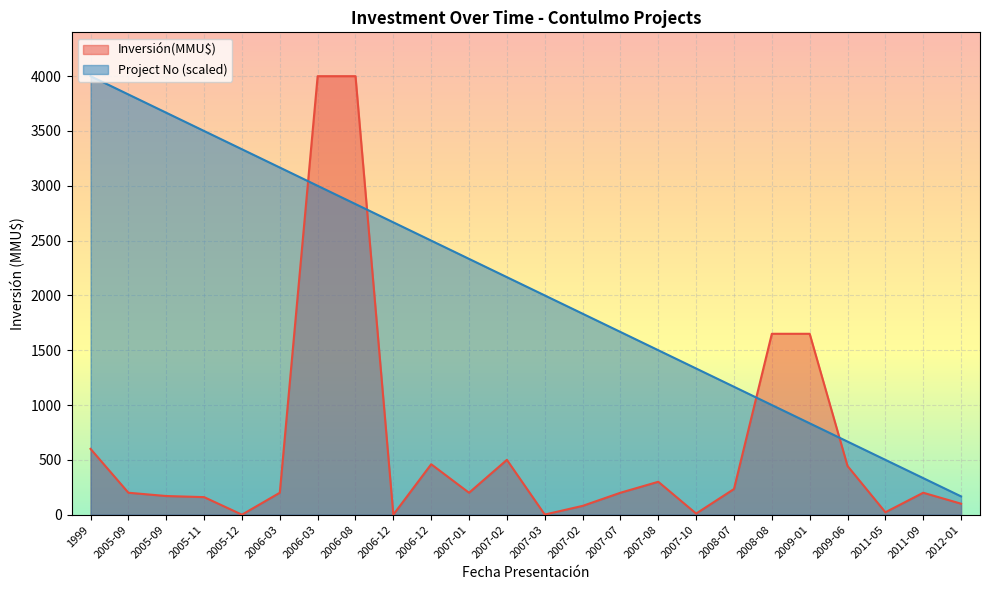

Where do No and Inversión(MMU$) first cross each other?

2006-03 and 2006-03